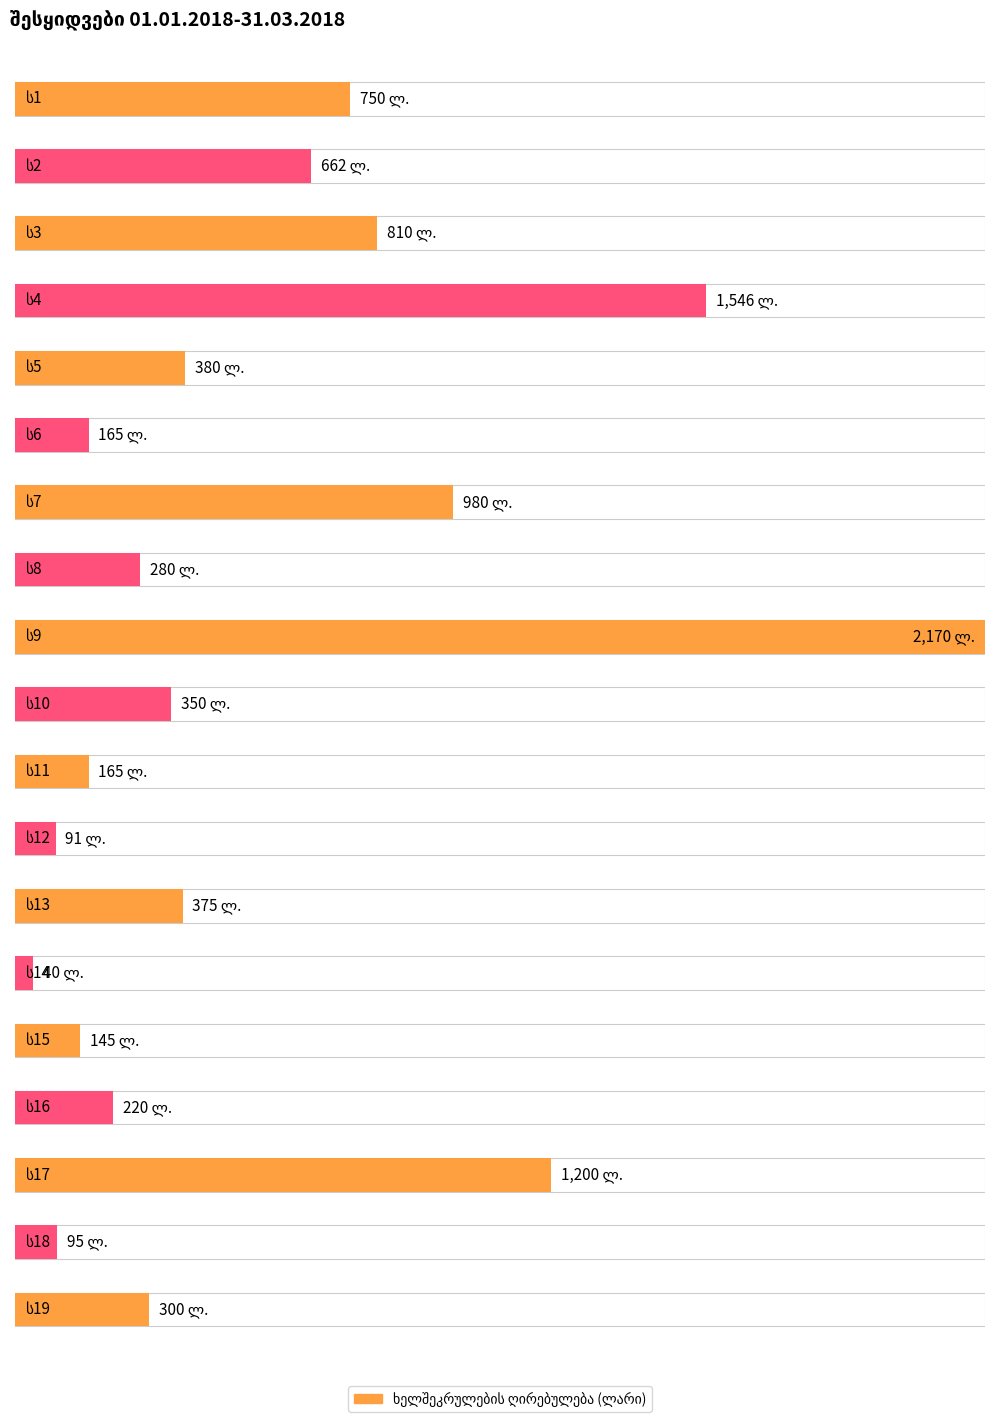

Rank the categories by value from lowest to highest.

ს14, ს12, ს18, ს15, ს6, ს11, ს16, ს8, ს19, ს10, ს13, ს5, ს2, ს1, ს3, ს7, ს17, ს4, ს9